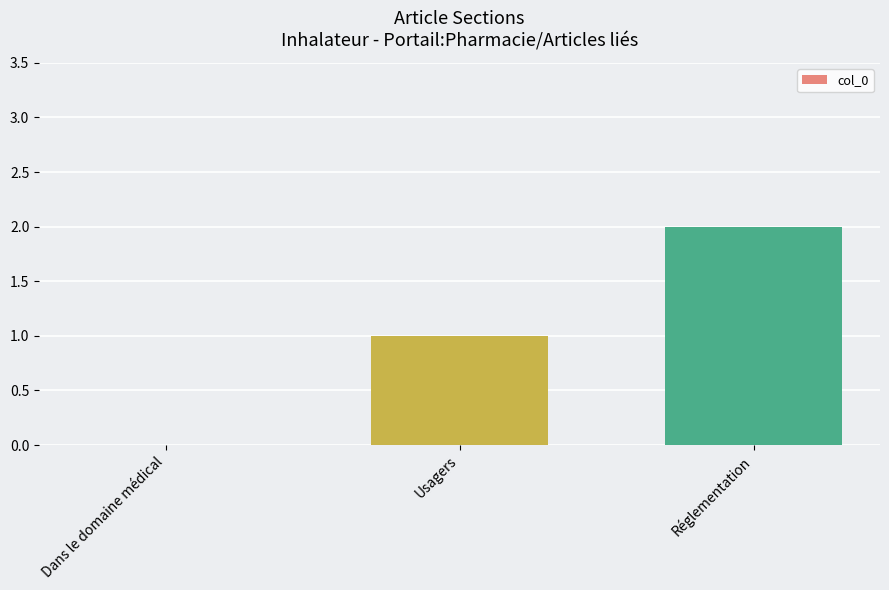

True or false: the data shows 1 at Usagers.

True